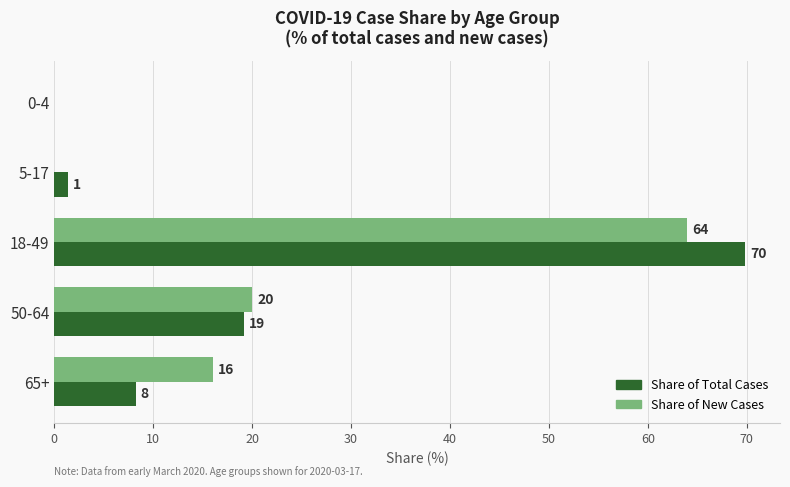

At which label is Share of New Cases closest to 32?

50-64